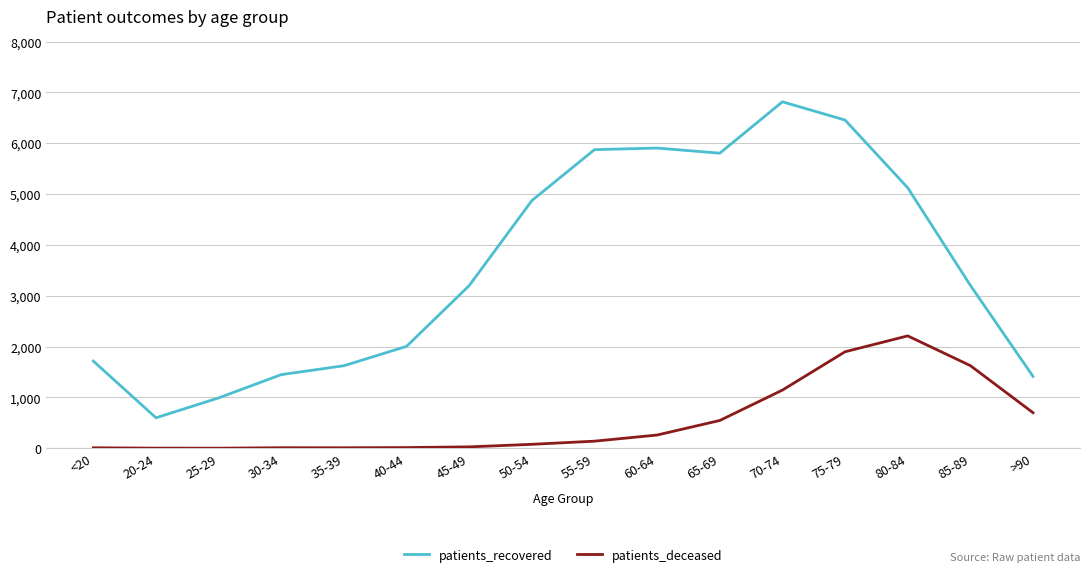

Which series has the largest range (max minus min)?

patients_recovered